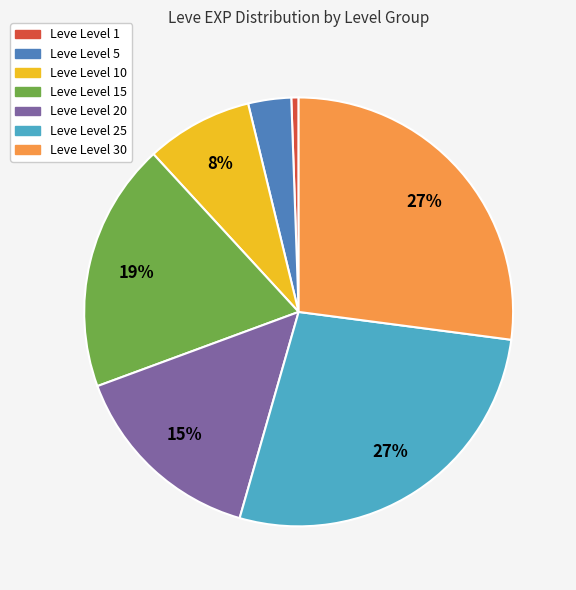

True or false: Leve Level 25 accounts for 27% of the total.

True